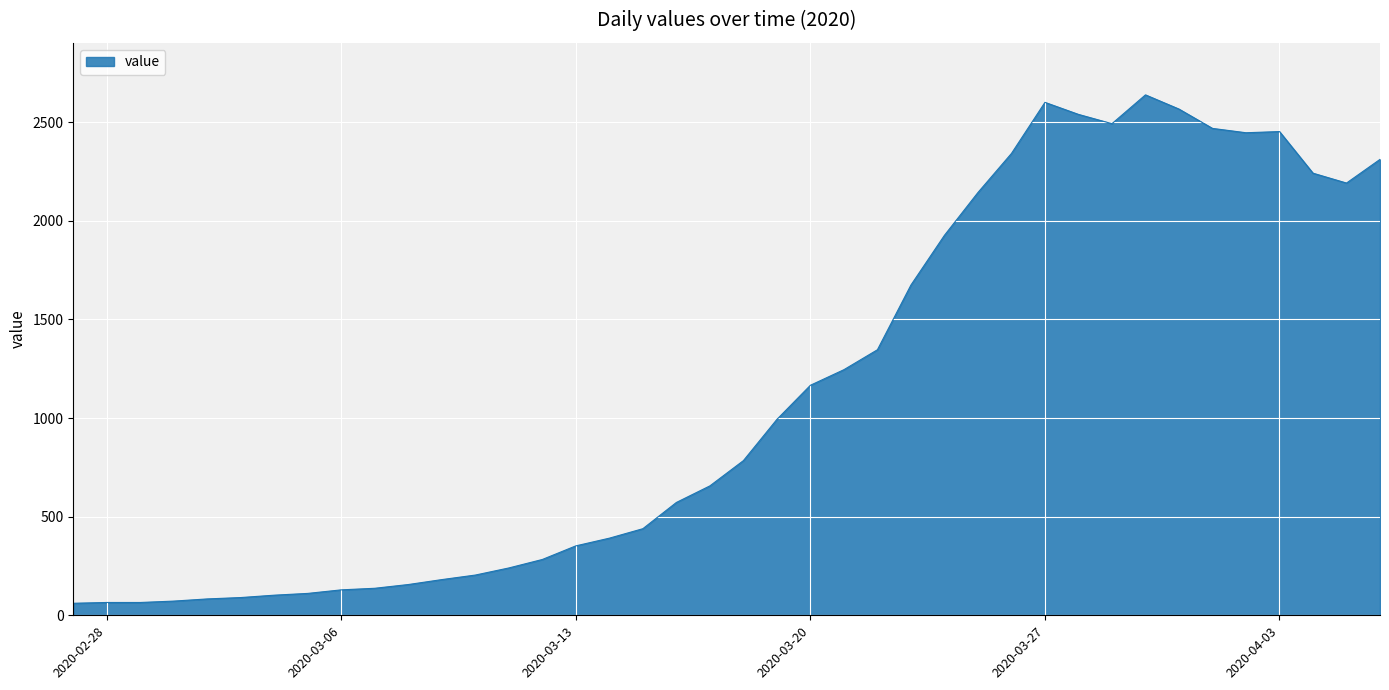

What is the minimum value shown in the chart?

61